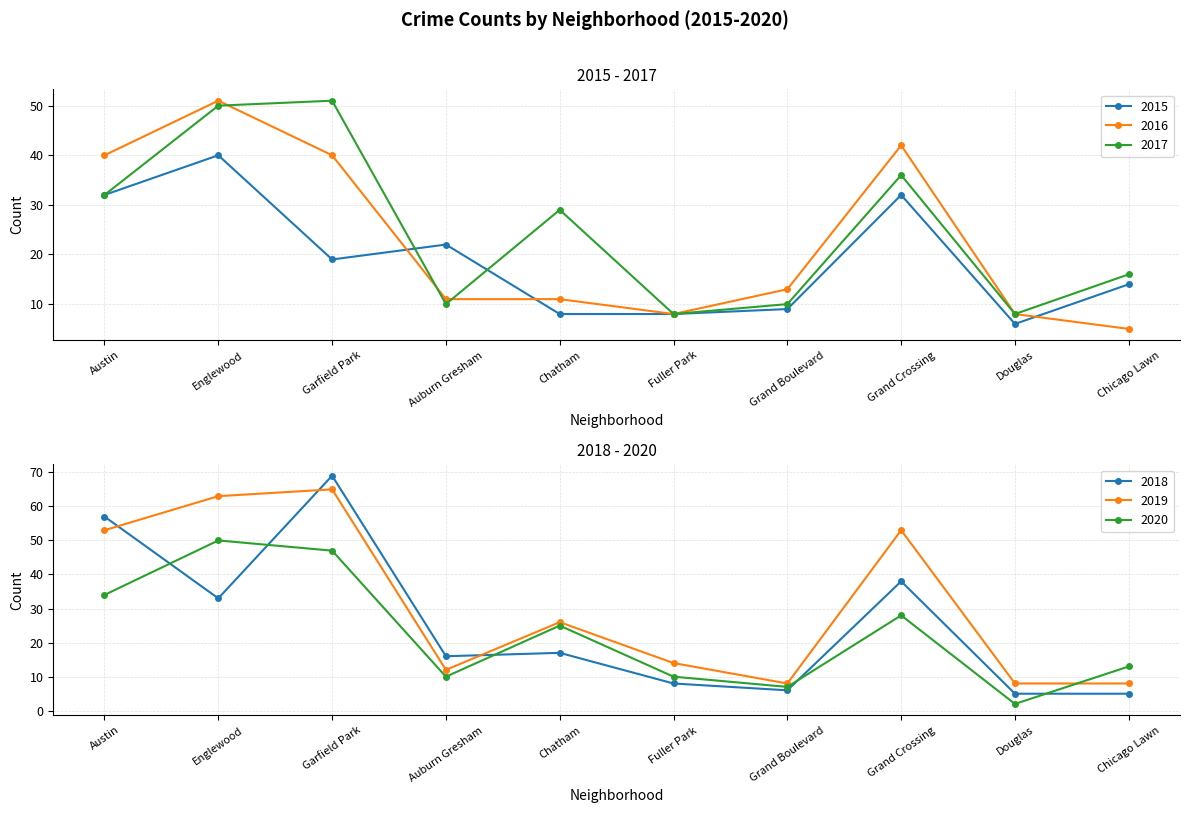

What position from the right is Garfield Park?

8